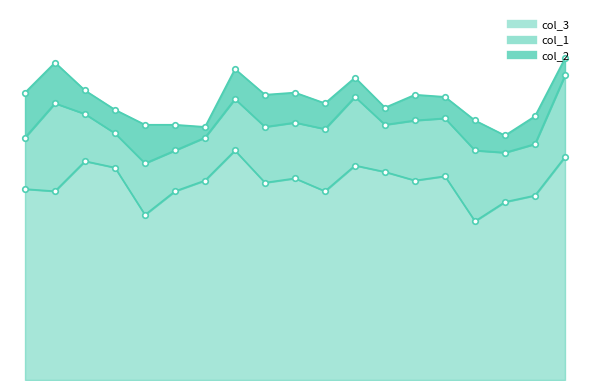

Which series has the largest range (max minus min)?

col_3